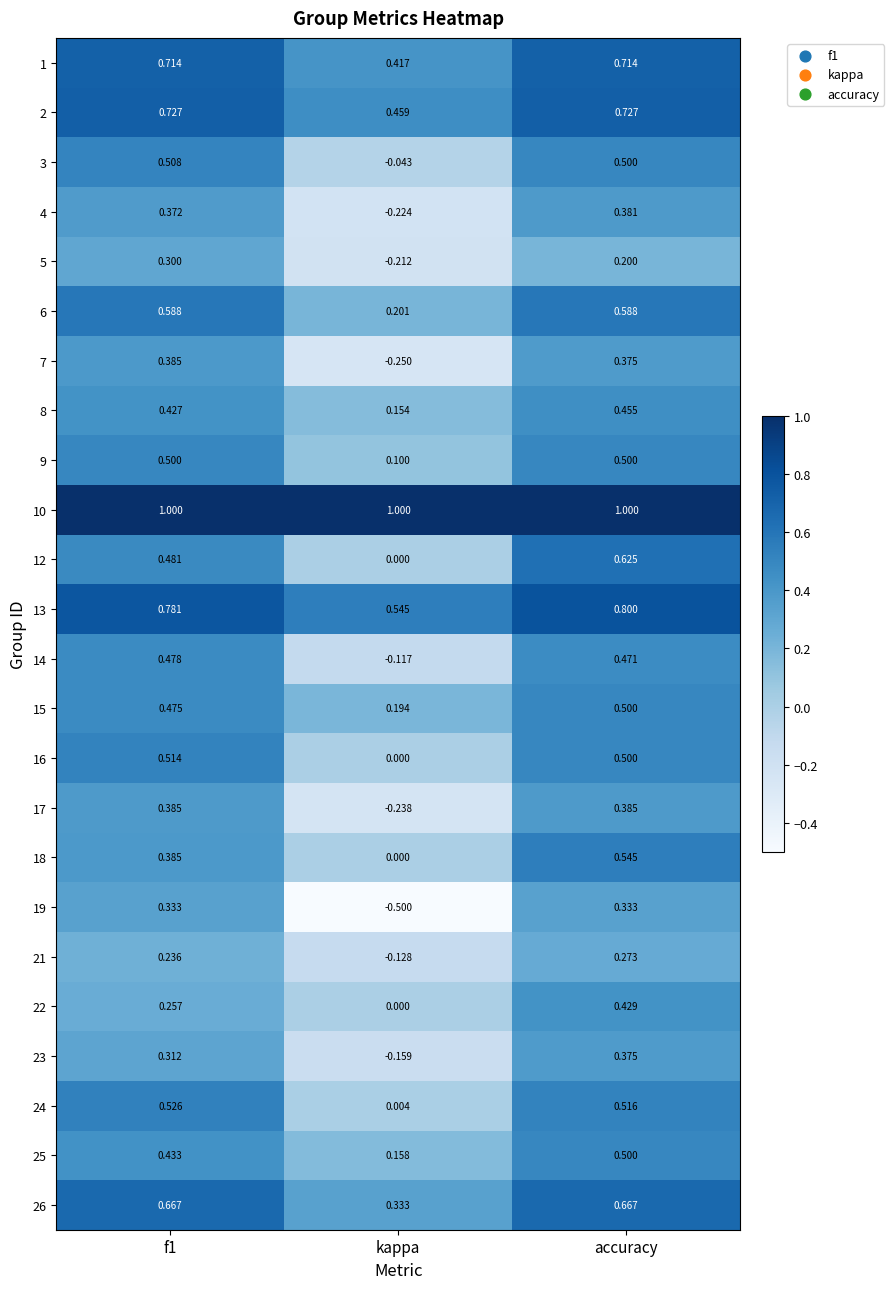

Where is 3 nearest to the value 0?

kappa